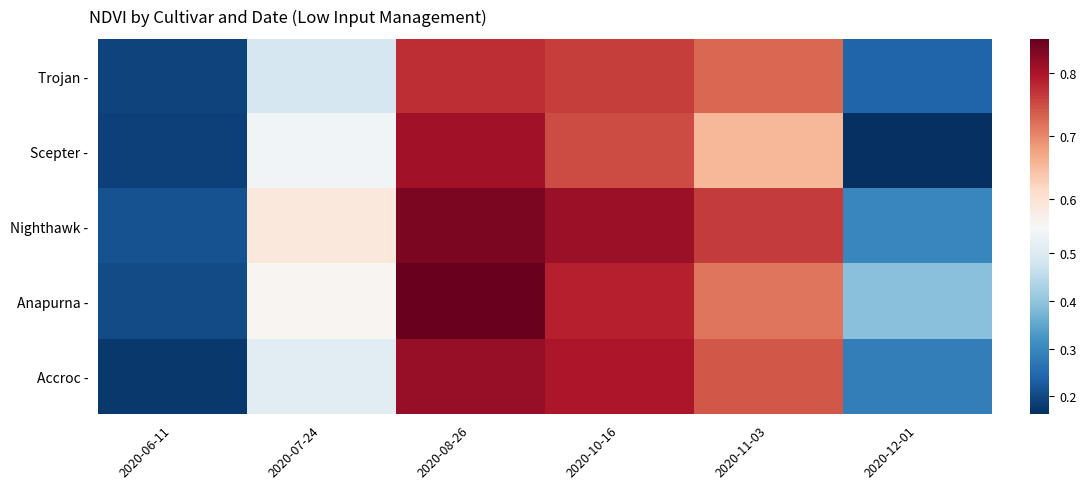

Reading left to right, transcribe all the data shown in this chart.

Trojan -: 2020-06-11=0.2	2020-07-24=0.5	2020-08-26=0.8	2020-10-16=0.8	2020-11-03=0.7	2020-12-01=0.2
Scepter -: 2020-06-11=0.2	2020-07-24=0.5	2020-08-26=0.8	2020-10-16=0.8	2020-11-03=0.7	2020-12-01=0.2
Nighthawk -: 2020-06-11=0.2	2020-07-24=0.6	2020-08-26=0.8	2020-10-16=0.8	2020-11-03=0.8	2020-12-01=0.3
Anapurna -: 2020-06-11=0.2	2020-07-24=0.6	2020-08-26=0.9	2020-10-16=0.8	2020-11-03=0.7	2020-12-01=0.4
Accroc -: 2020-06-11=0.2	2020-07-24=0.5	2020-08-26=0.8	2020-10-16=0.8	2020-11-03=0.7	2020-12-01=0.3